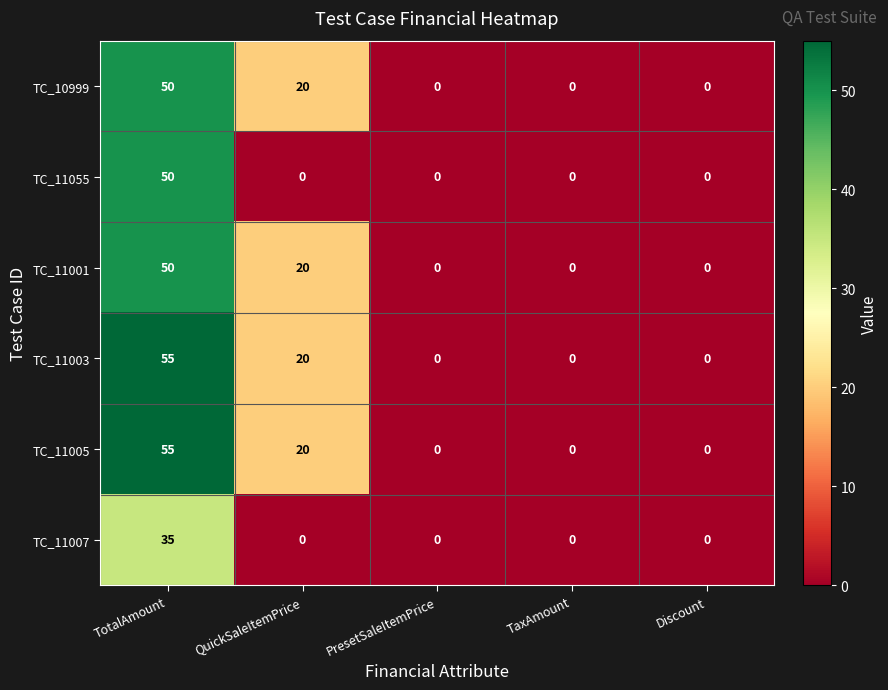

Reading left to right, transcribe all the data shown in this chart.

TC_10999: TotalAmount=50	QuickSaleItemPrice=20	PresetSaleItemPrice=0	TaxAmount=0	Discount=0
TC_11055: TotalAmount=50	QuickSaleItemPrice=0	PresetSaleItemPrice=0	TaxAmount=0	Discount=0
TC_11001: TotalAmount=50	QuickSaleItemPrice=20	PresetSaleItemPrice=0	TaxAmount=0	Discount=0
TC_11003: TotalAmount=55	QuickSaleItemPrice=20	PresetSaleItemPrice=0	TaxAmount=0	Discount=0
TC_11005: TotalAmount=55	QuickSaleItemPrice=20	PresetSaleItemPrice=0	TaxAmount=0	Discount=0
TC_11007: TotalAmount=35	QuickSaleItemPrice=0	PresetSaleItemPrice=0	TaxAmount=0	Discount=0